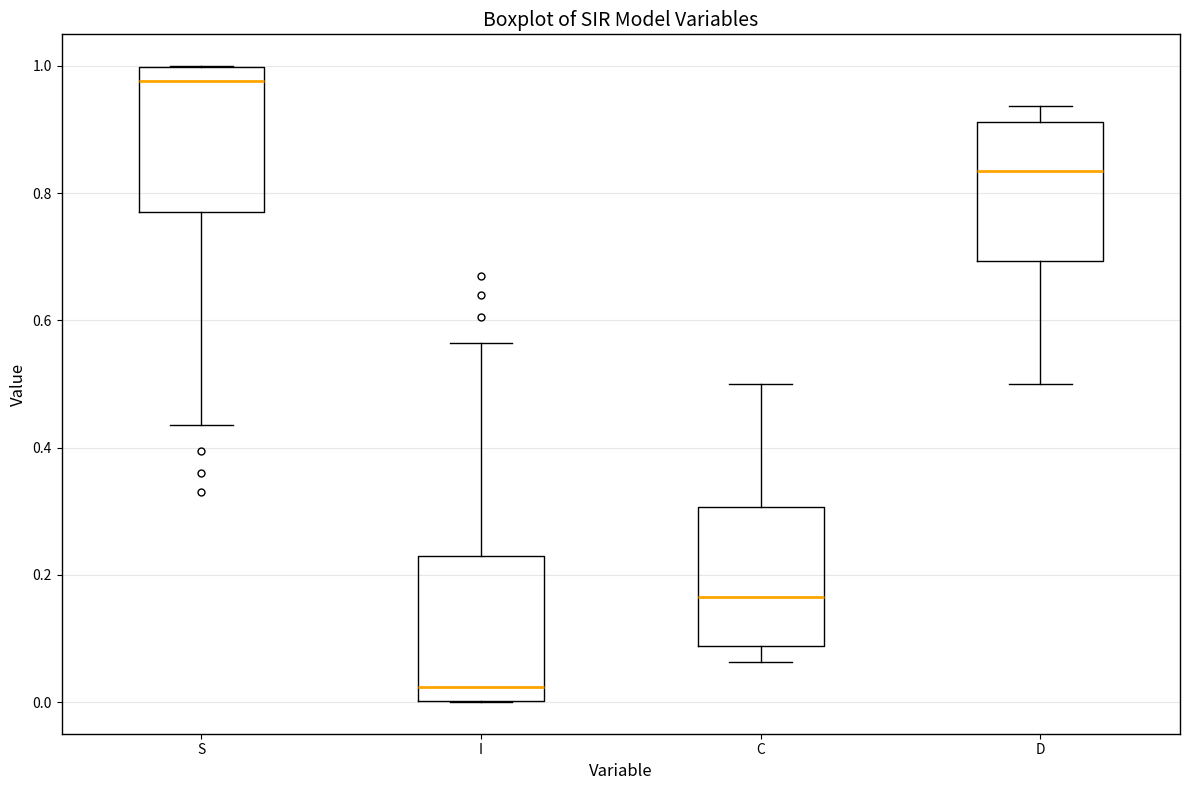

Which box's median line is the lowest?

I